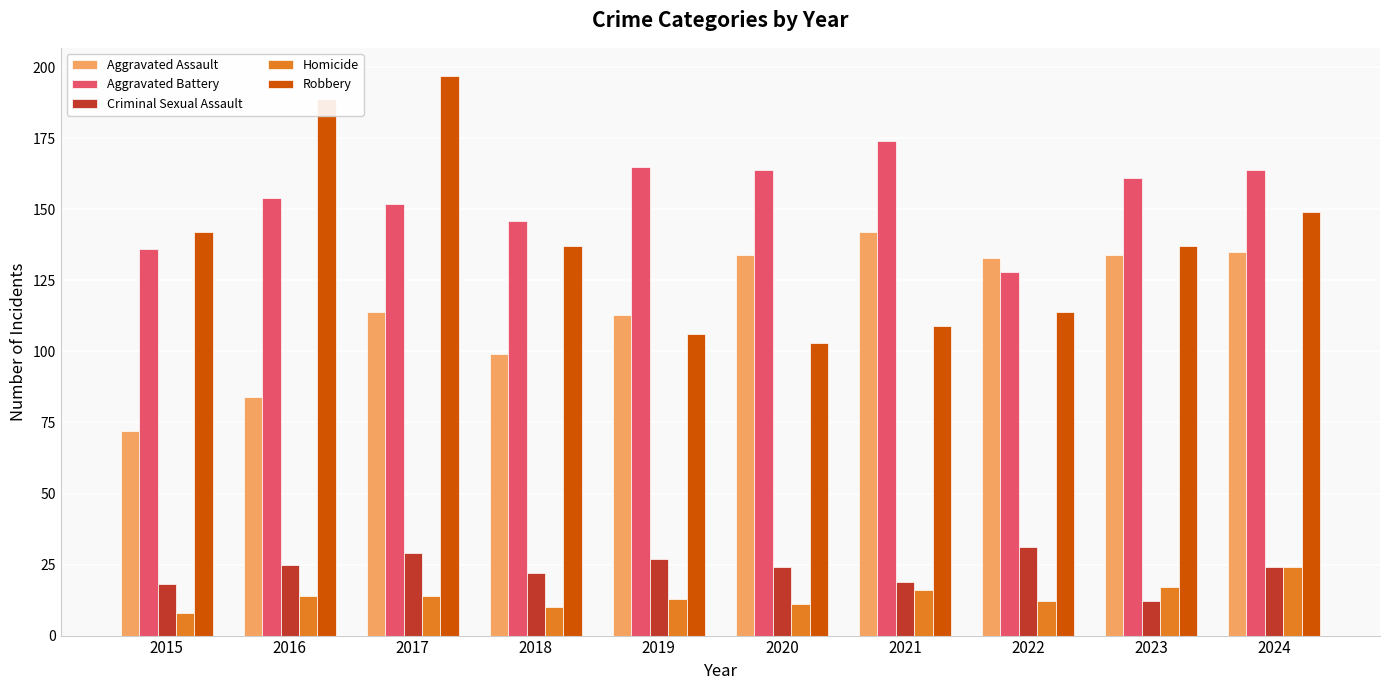

What is the sum of all Criminal Sexual Assault values?

231